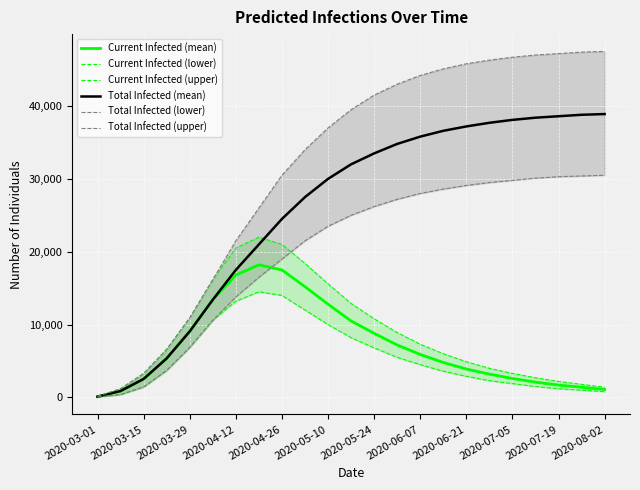

Which series has the largest total across all categories?

Total Infected (upper)